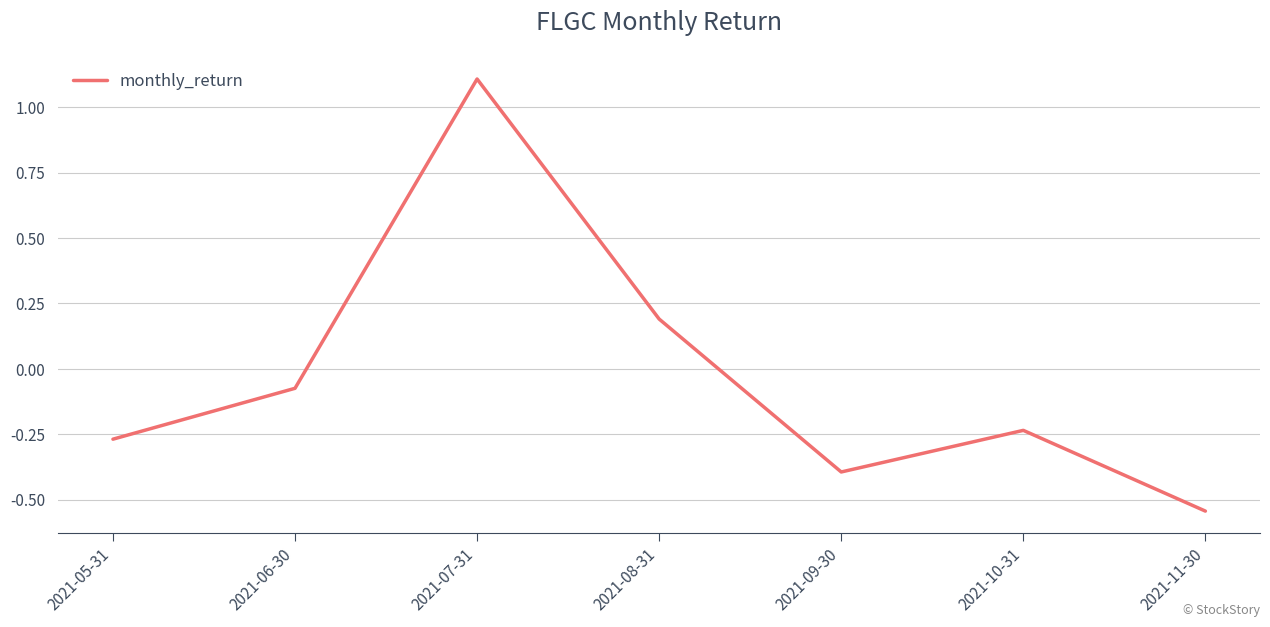

Which label corresponds to the largest value in the chart?

2021-07-31